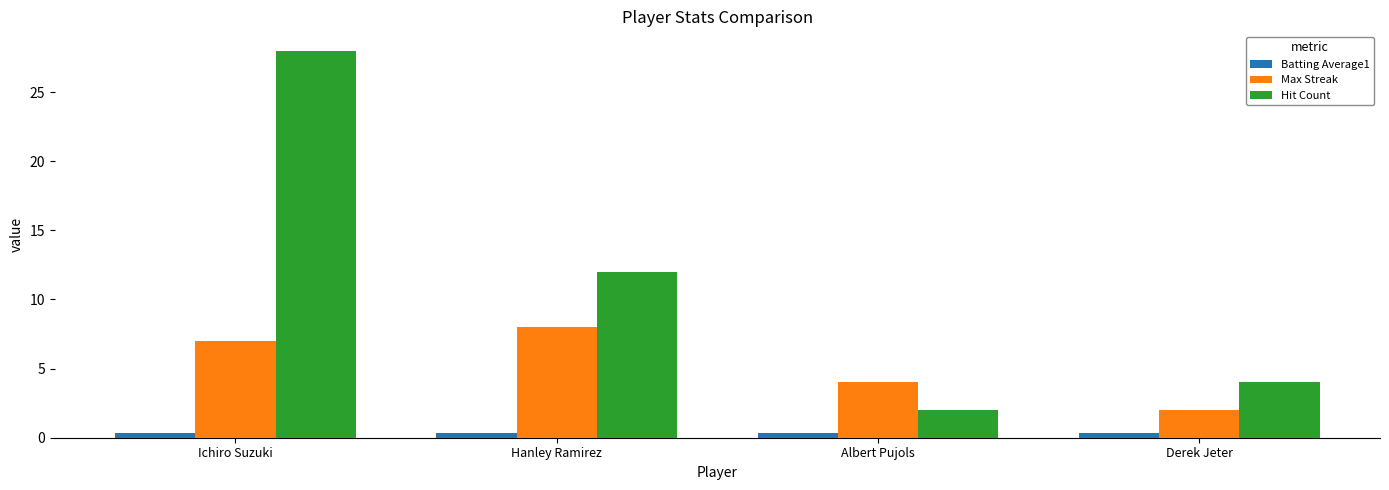

What are all the series names shown in the legend?

Batting Average1, Max Streak, Hit Count